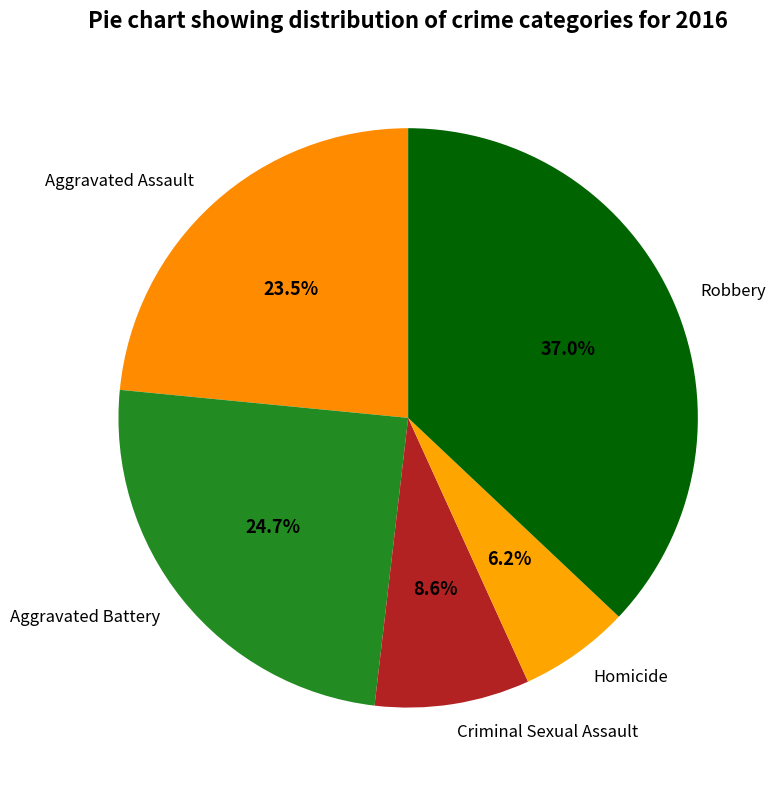

Does Aggravated Battery account for over 50% of the chart?

No